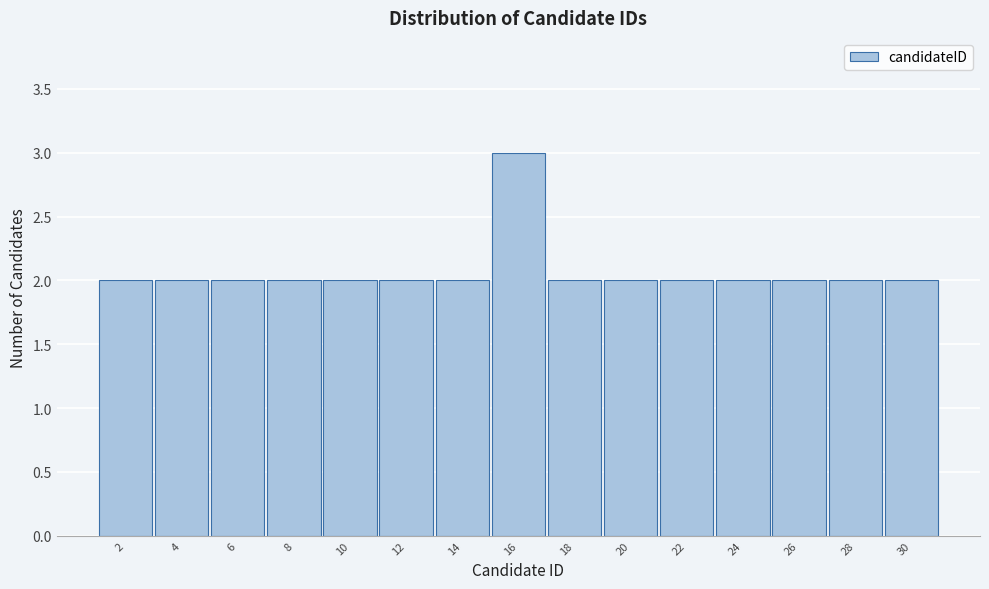

Reading left to right, transcribe all the data shown in this chart.

2	2	2	2	2	2	2	3	2	2	2	2	2	2	2